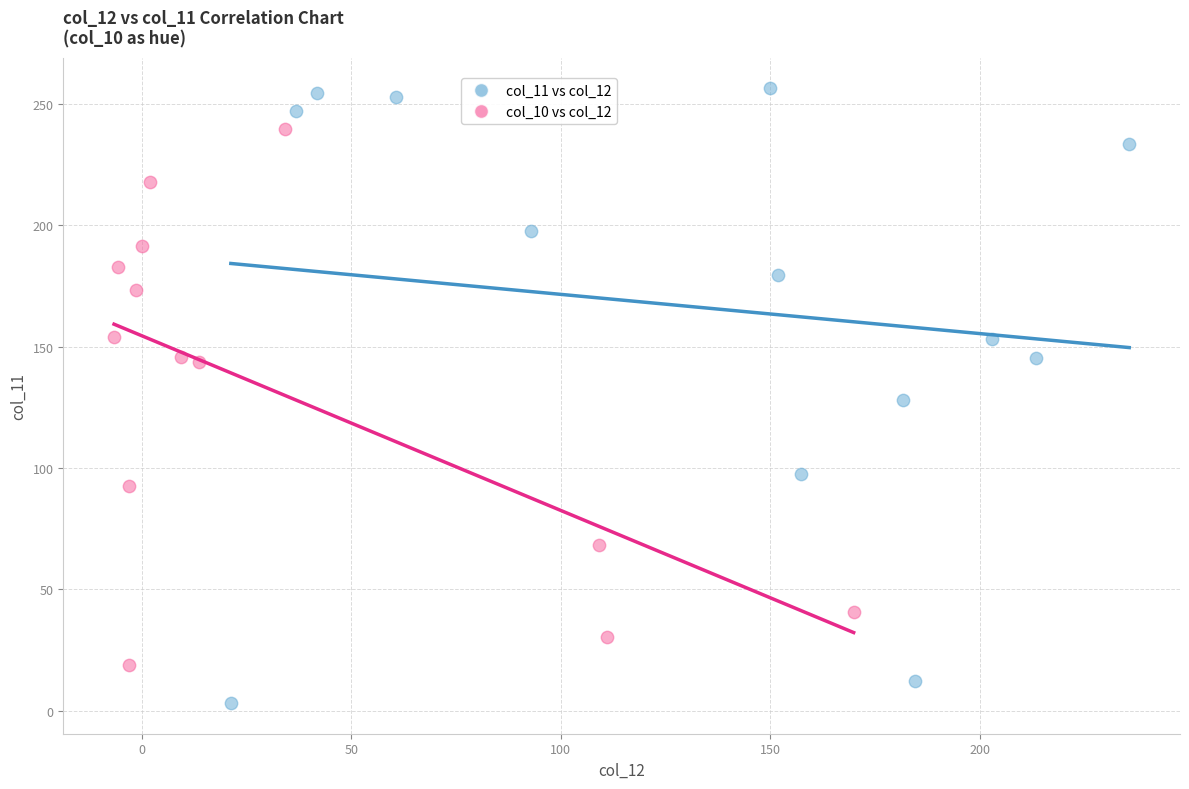

What are all the series names shown in the legend?

col_11 vs col_12, col_10 vs col_12